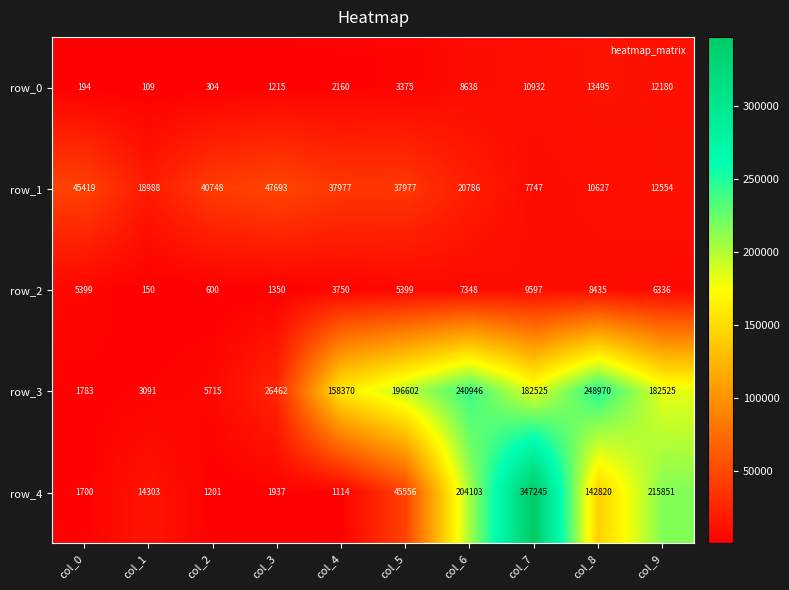

At how many categories does at least one series exceed 176515?

5